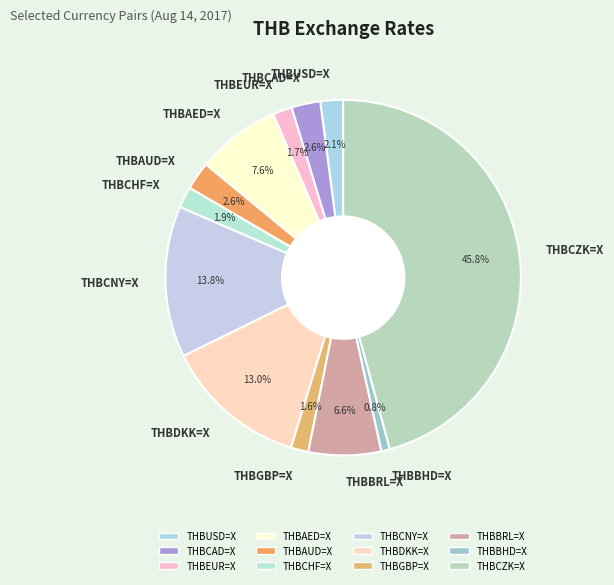

How many slices are in this pie chart?

12